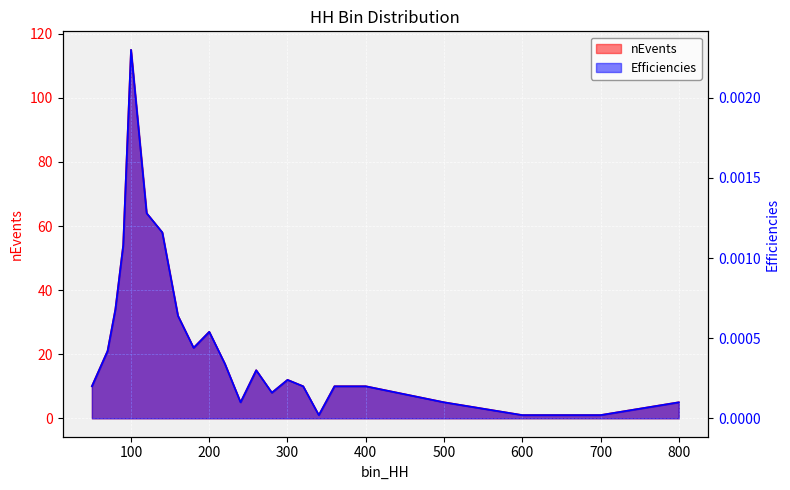

What is the sum of all nEvents values?

537.0